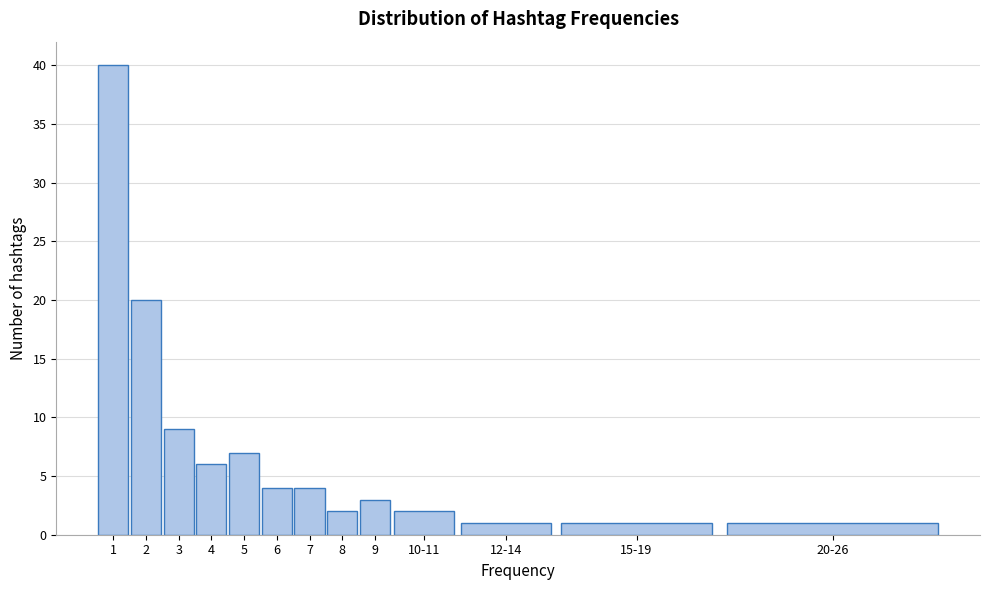

Reading right to left, list all the values displayed in this chart.

20-26=1	15-19=1	12-14=1	10-11=2	9=3	8=2	7=4	6=4	5=7	4=6	3=9	2=20	1=40